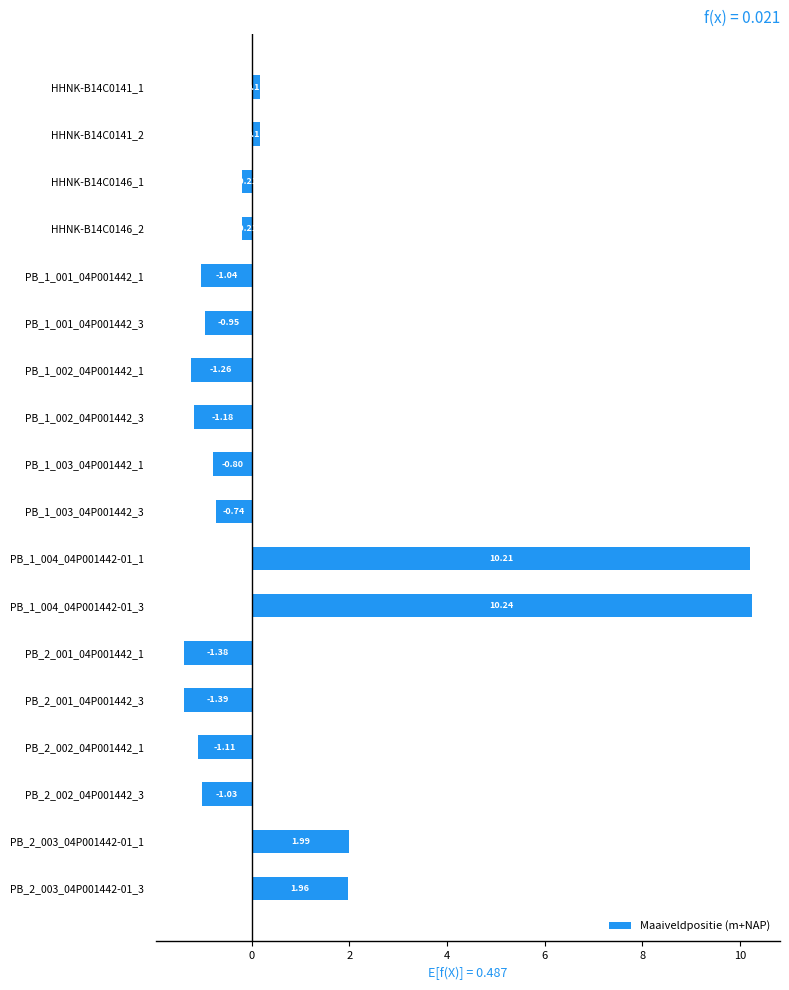

How many bars are there in total?

18